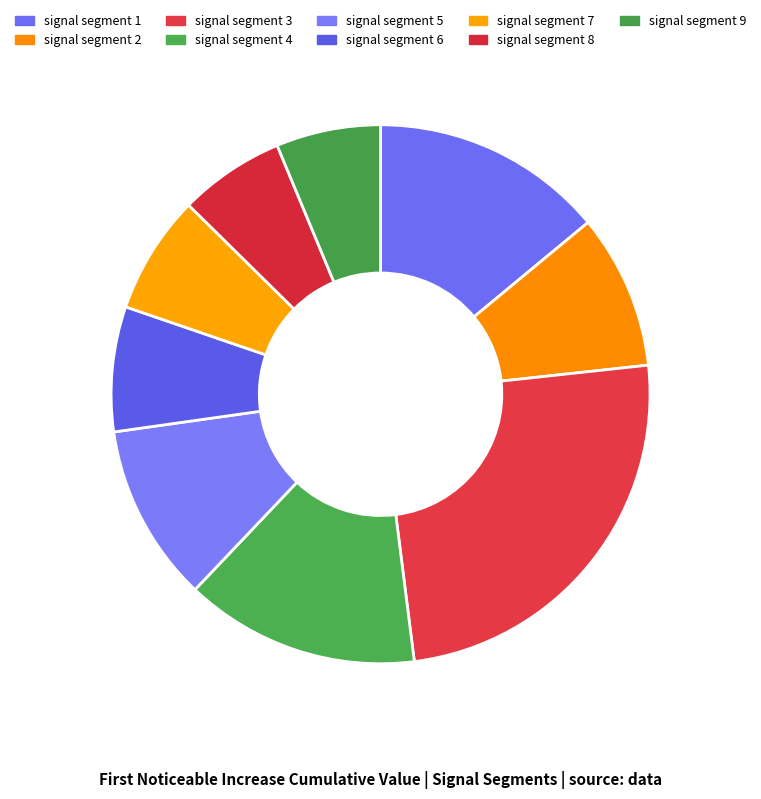

Is it true that signal segment 1 is 22% of the pie?

False